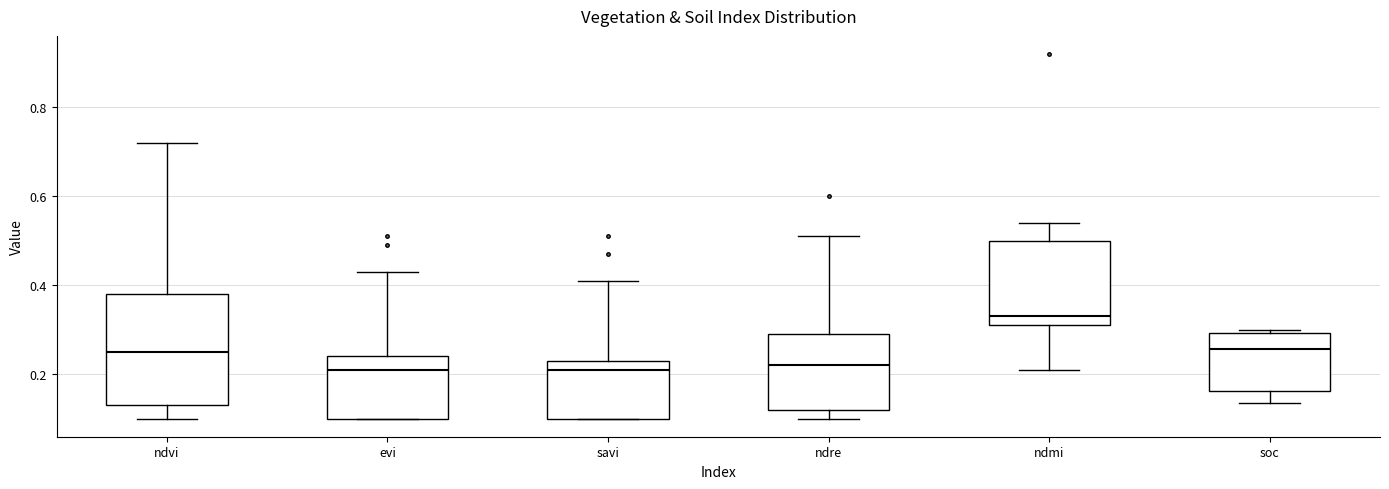

Where does the upper whisker of the box for evi end on the y-axis? The values are not printed on the chart, so give them approximately, as read against the axis.

0.44